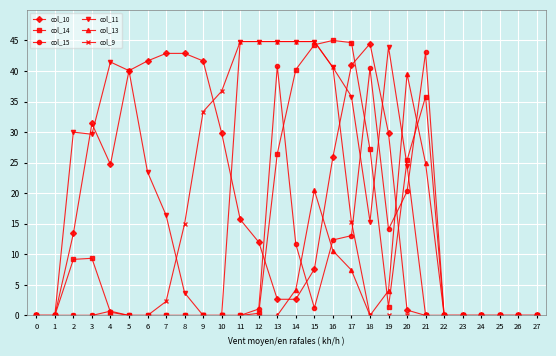

Is the value of col_15 at 13 greater than the value of col_11 at 9?

Yes